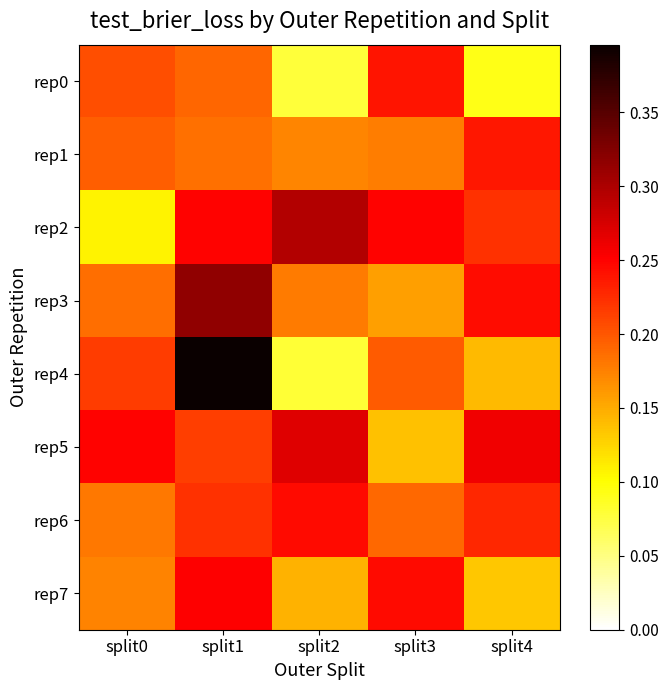

List the series in order of their peak value, highest first.

rep4, rep3, rep2, rep5, rep7, rep6, rep0, rep1